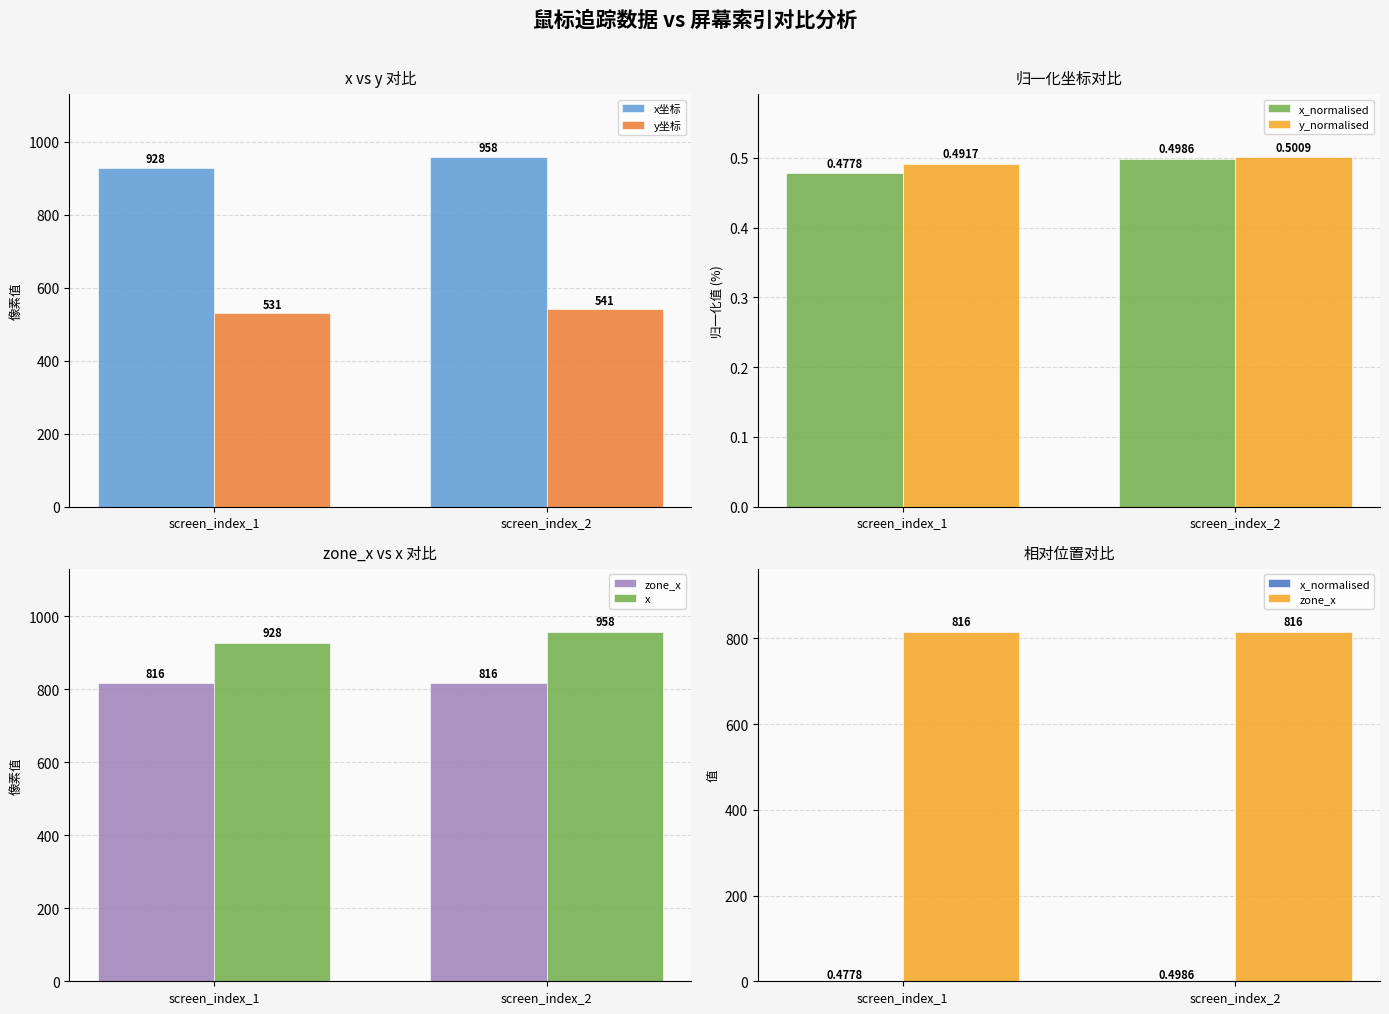

List the labels in order of y坐标 value, smallest first.

screen_index_1, screen_index_2